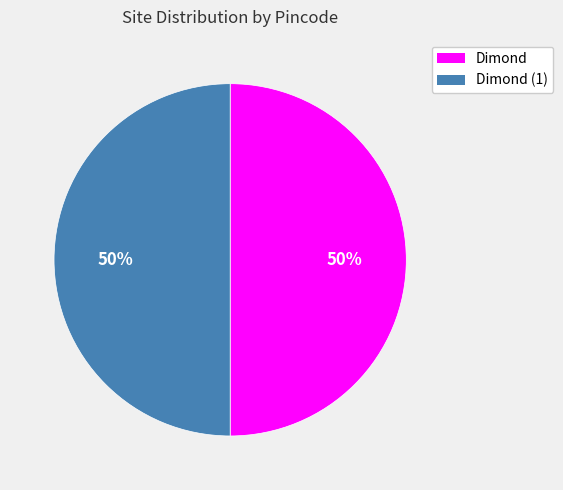

What is the ratio of the value at Dimond (1) to the value at Dimond?

1.0